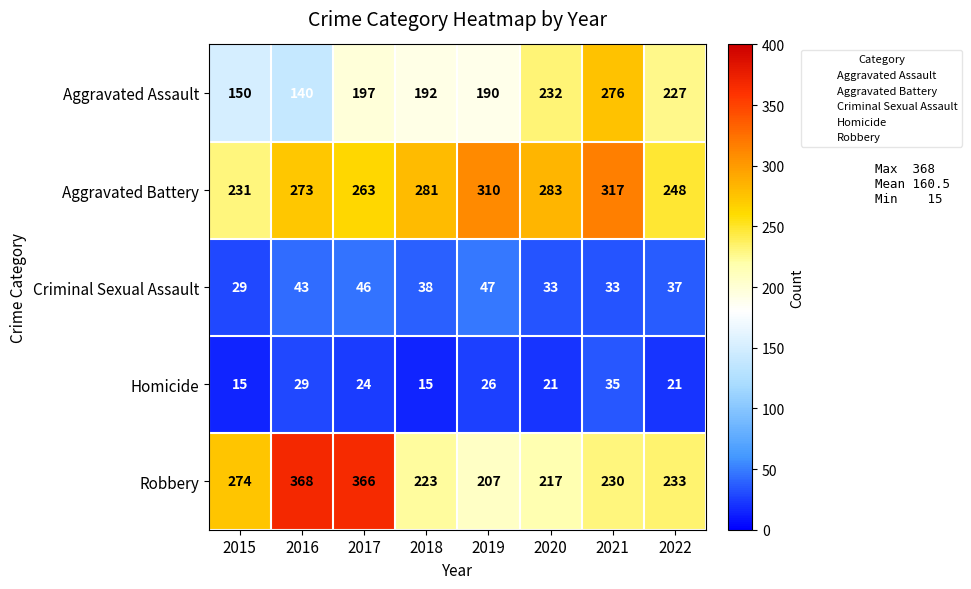

What value does the Homicide series have at 2016?

29